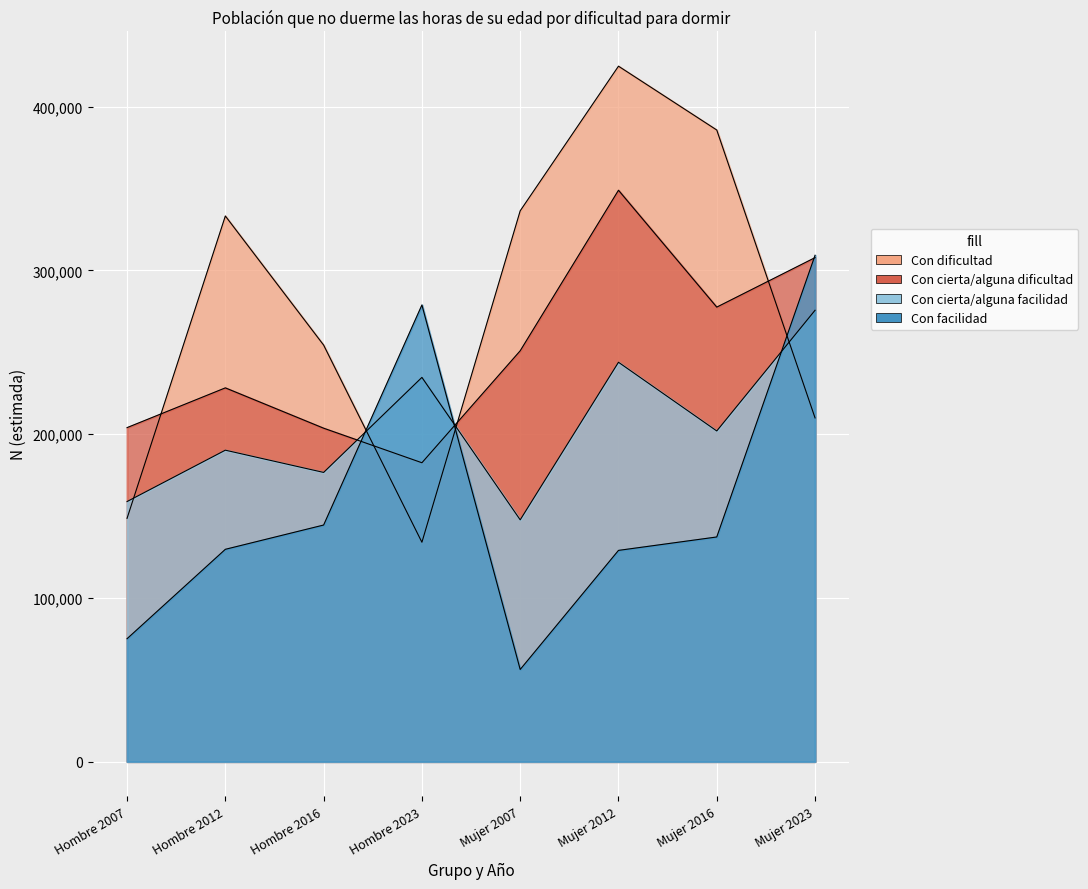

What is the approximate value of Con cierta/alguna dificultad at Mujer 2023?

307785